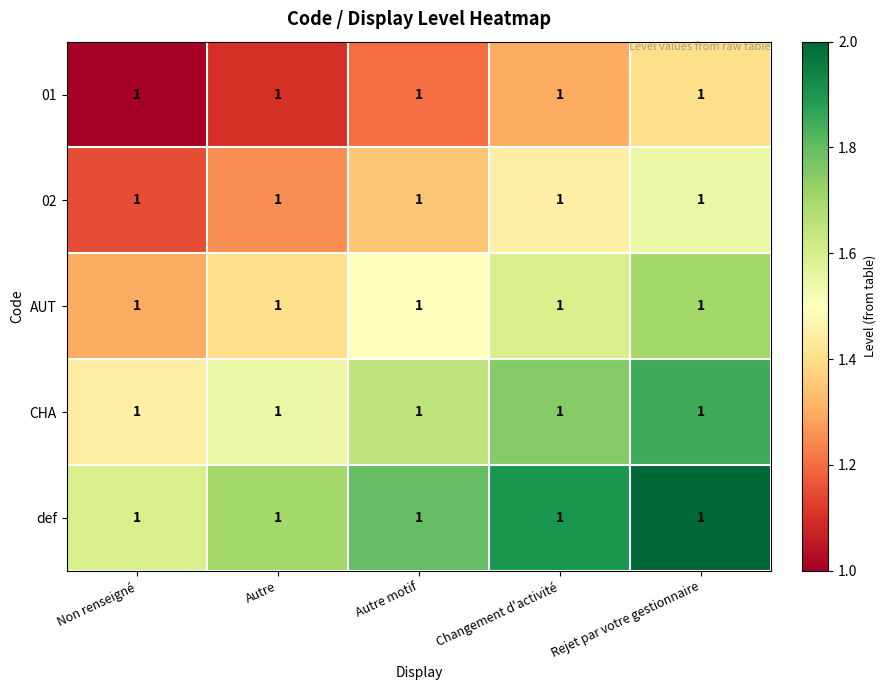

Read the AUT value at Rejet par votre gestionnaire.

1.7